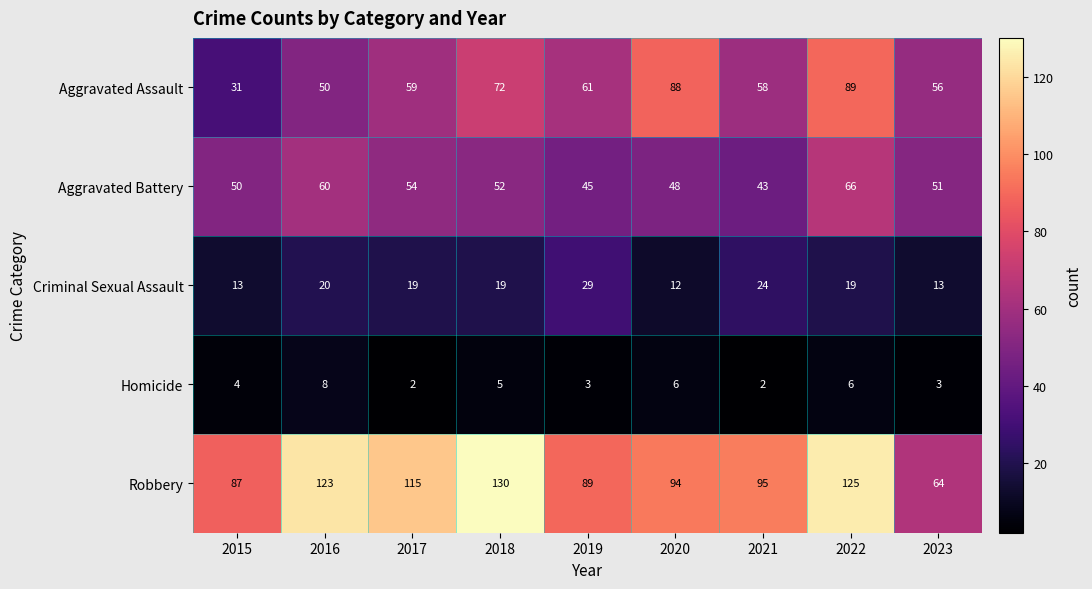

What is the average value of the Aggravated Assault series?

63